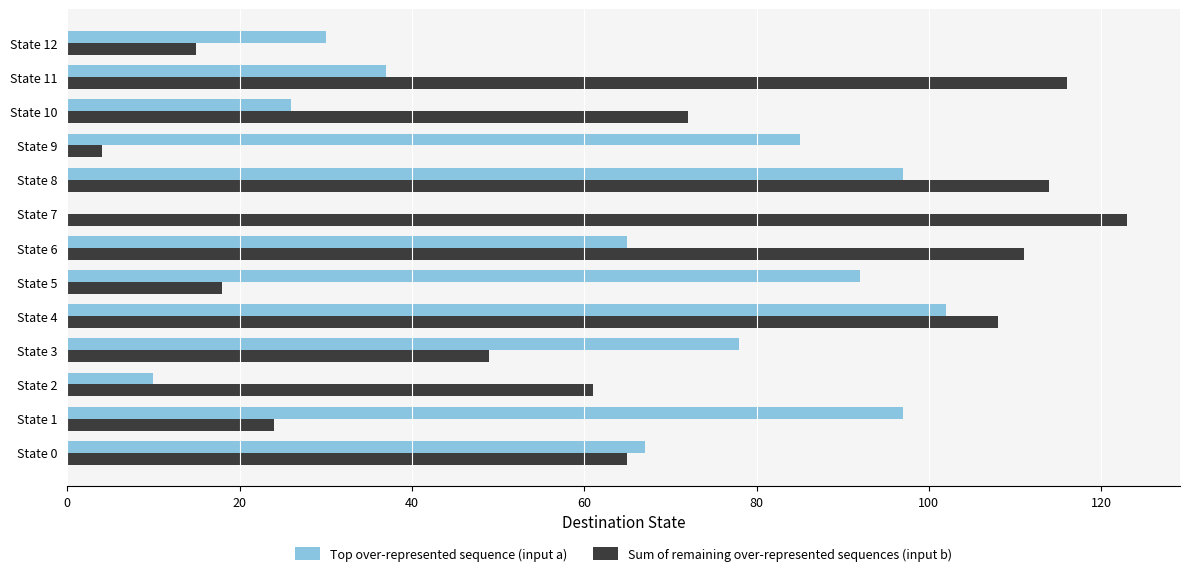

What is the maximum value shown in the chart?

123